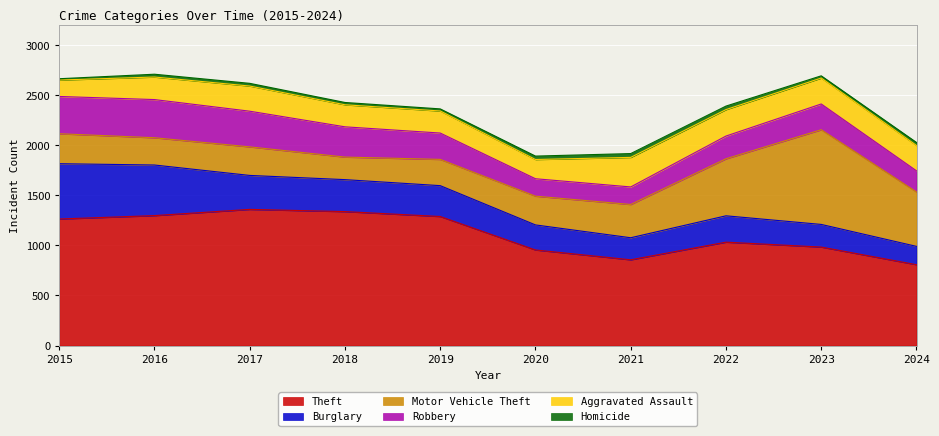

Which series has the largest total across all categories?

Theft